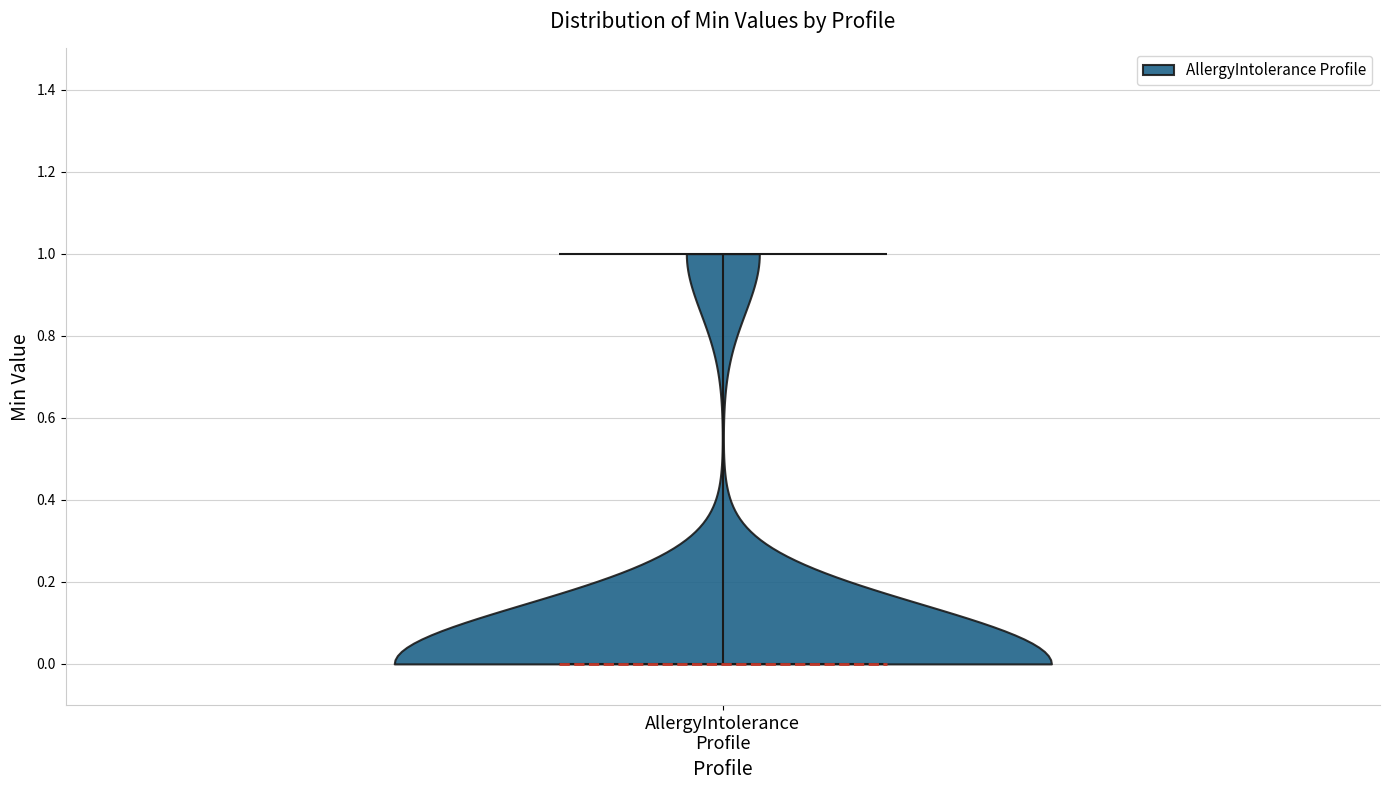

Read this violin plot against the y-axis: where its median line is, and the lowest and highest points the violin reaches. The values are not printed on the chart, so give them approximately, as read against the axis.

median line 0, lowest point 0, highest point 1